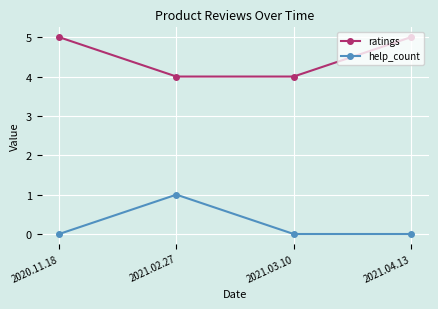

How many series are shown in this chart?

2